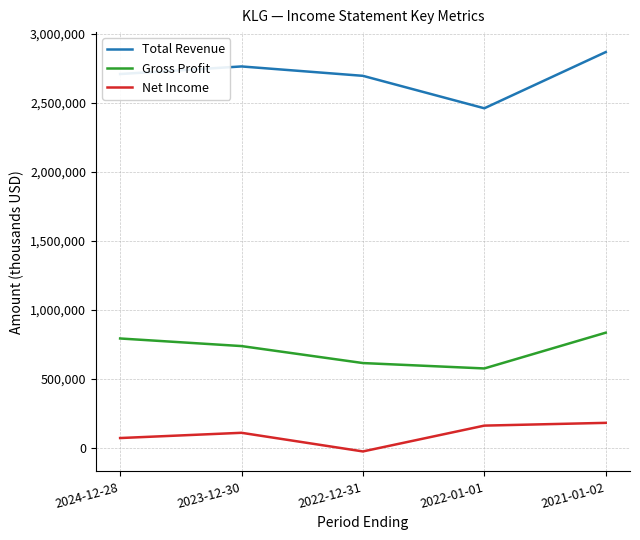

At how many categories does at least one series exceed 1776525?

5